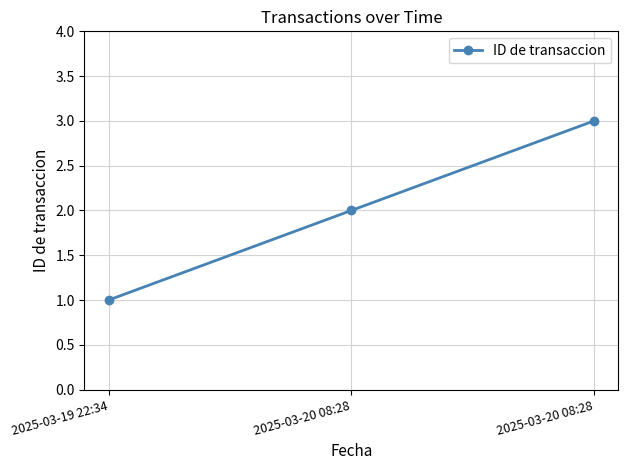

What is the ratio of the value at 2025-03-20 08:28 to the value at 2025-03-19 22:34?

2.0